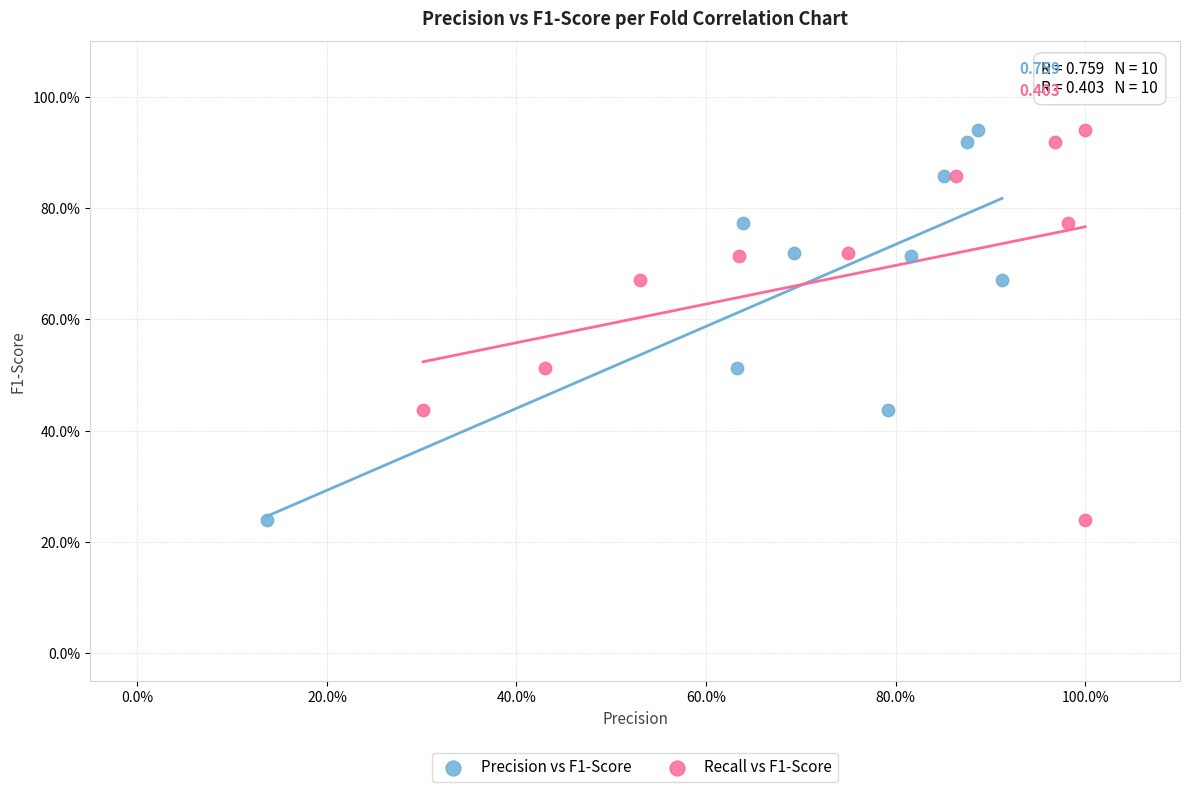

What are all the series names shown in the legend?

Precision vs F1-Score, Recall vs F1-Score